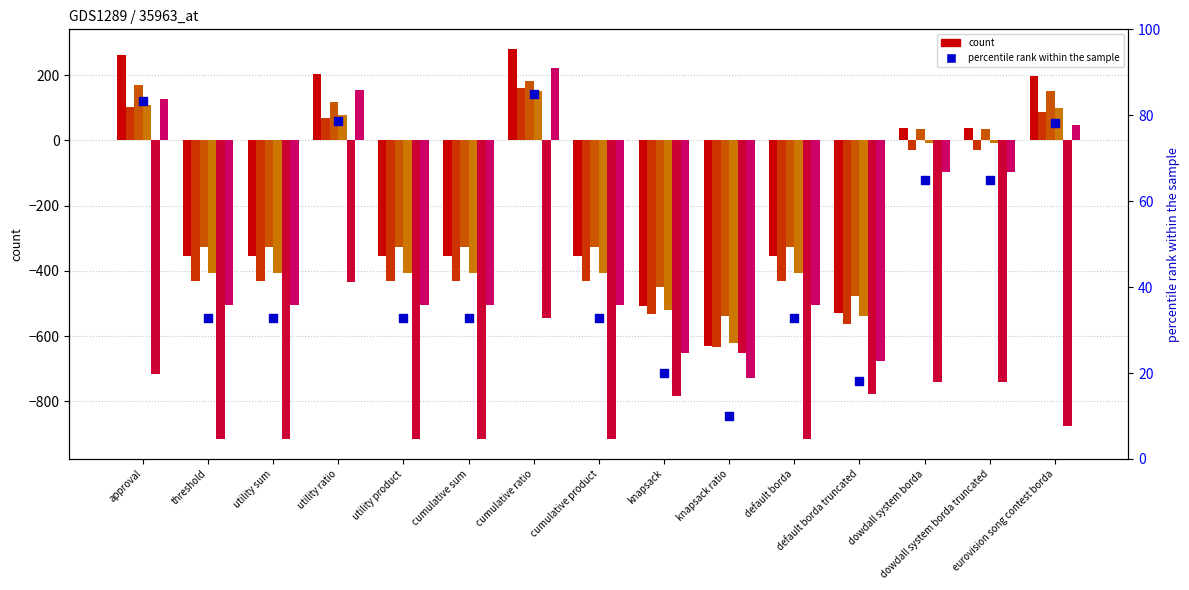

At which category is the sum across all series the highest?

cumulative ratio